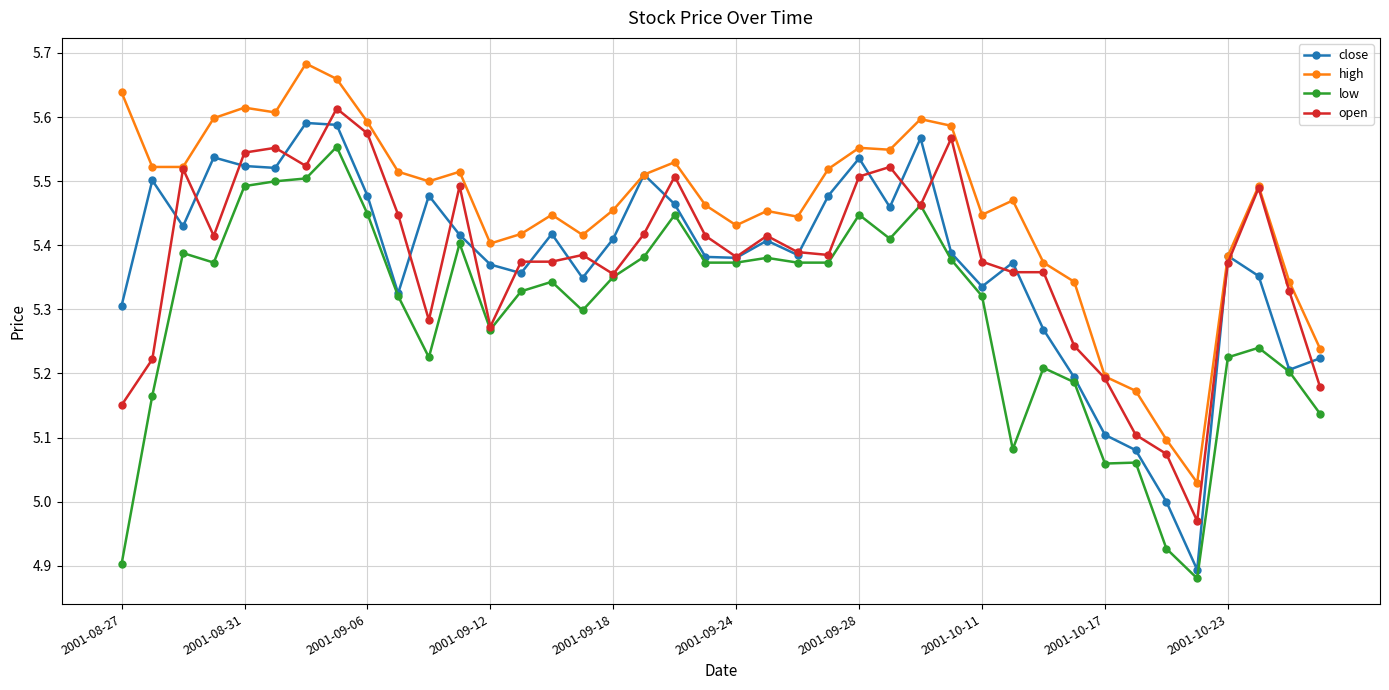

Which series has the largest total across all categories?

high